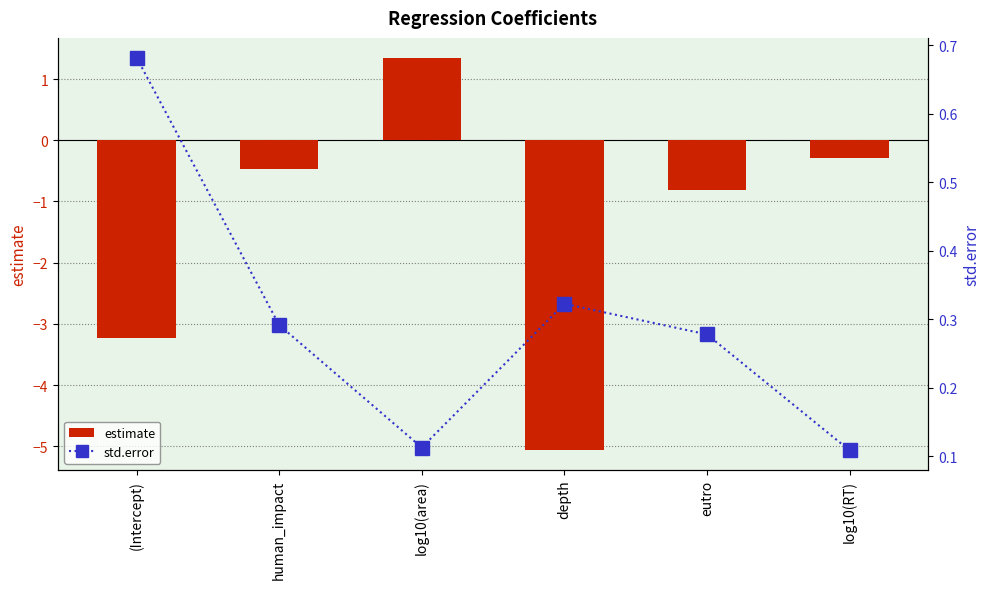

Is it true that estimate equals -0.5 at log10(RT)?

False